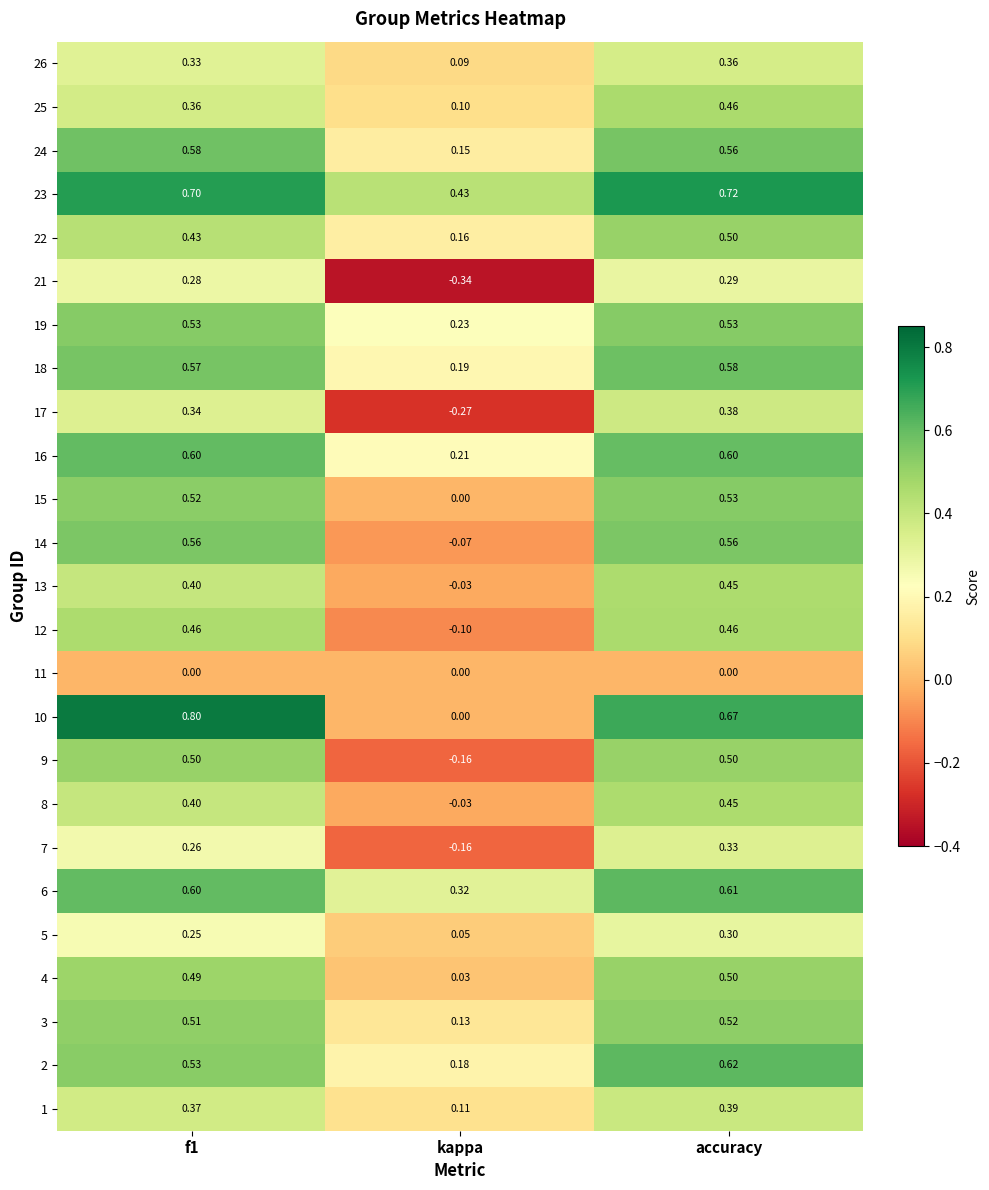

Which series changed the most between f1 and kappa?

10